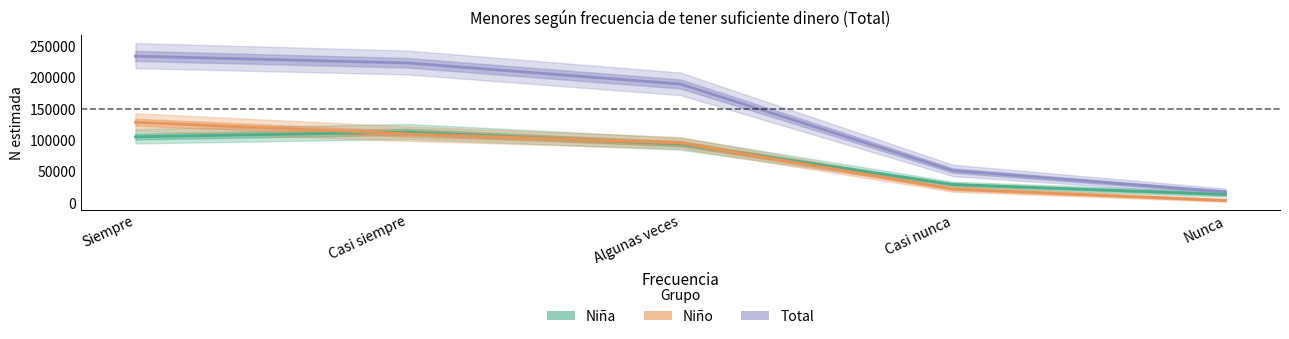

Is it true that Niña (N estimada) equals 197736 at Casi siempre?

False